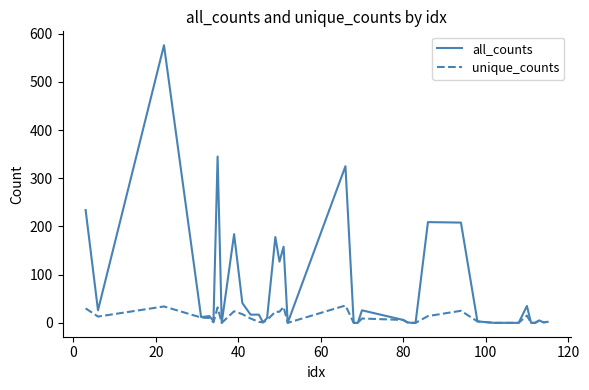

Which series has the largest total across all categories?

all_counts